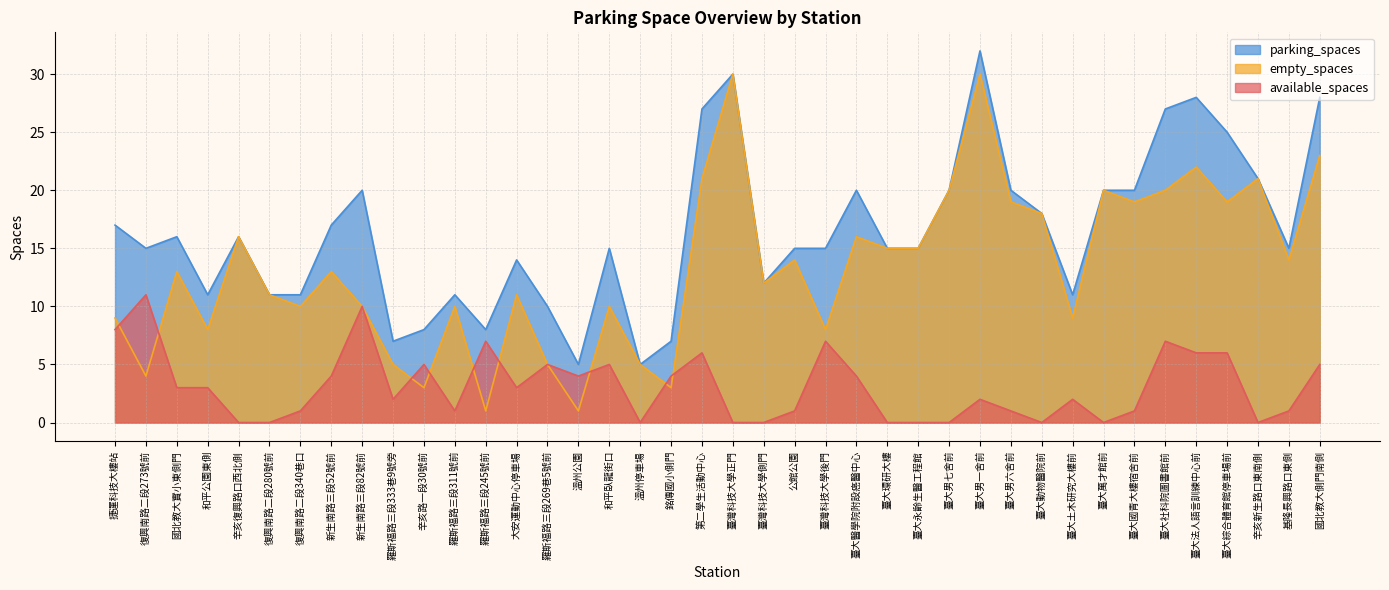

List the series in order of their overall mean, highest first.

parking_spaces, empty_spaces, available_spaces